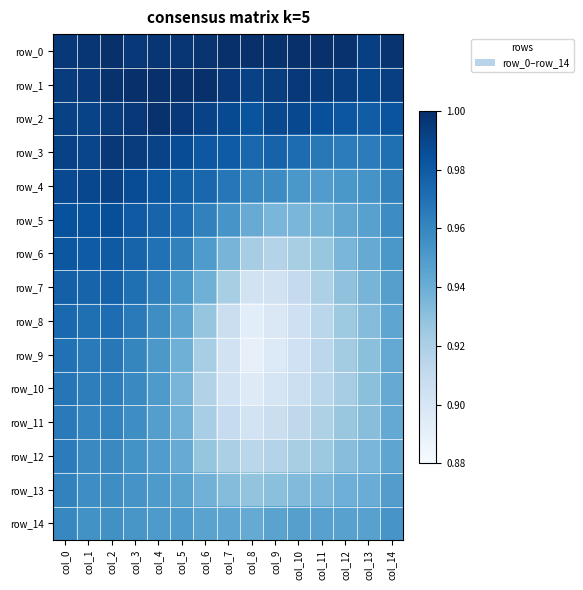

How many categories are shown in the chart?

15